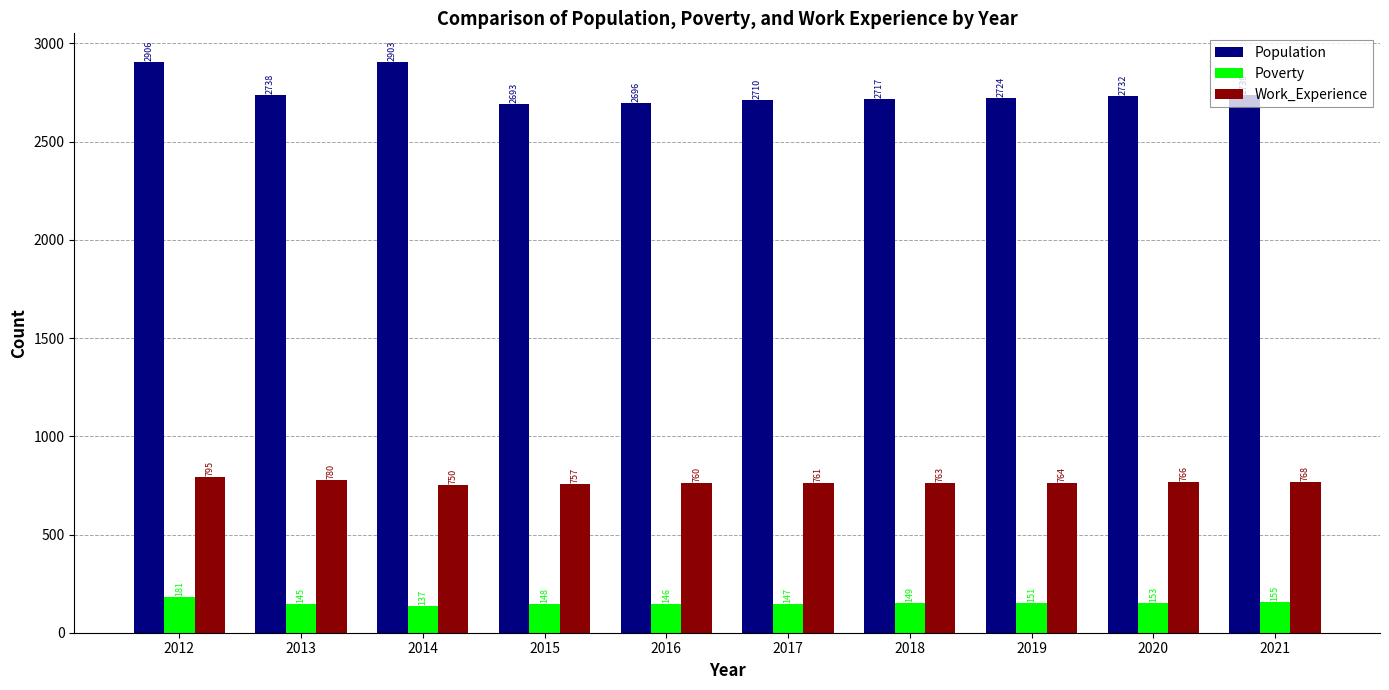

Which series changed the most between 2012 and 2018?

Population